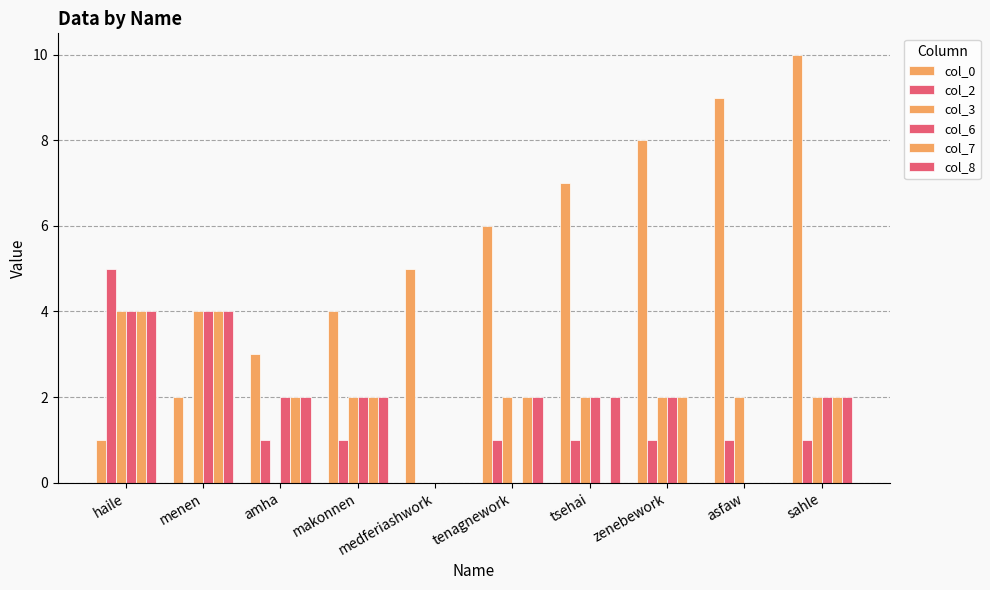

What is the lowest value of the col_0 series?

1